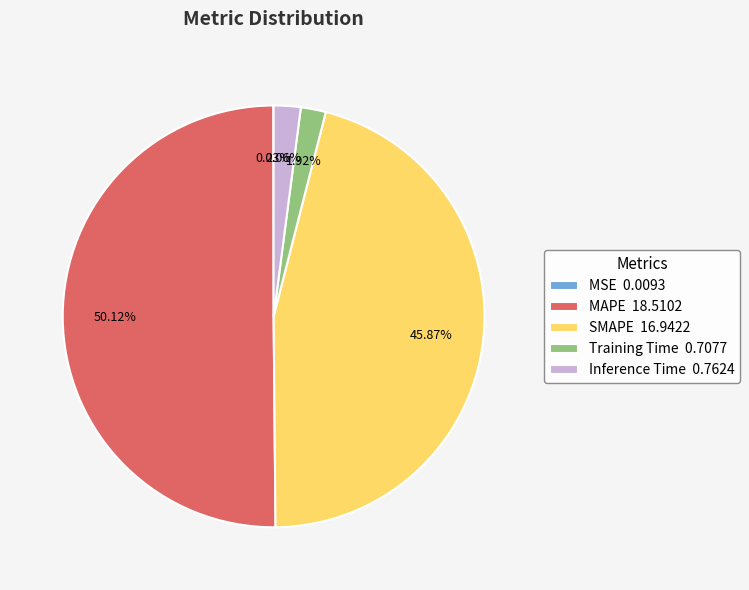

What percentage is NOT represented by Training Time?

98.1%